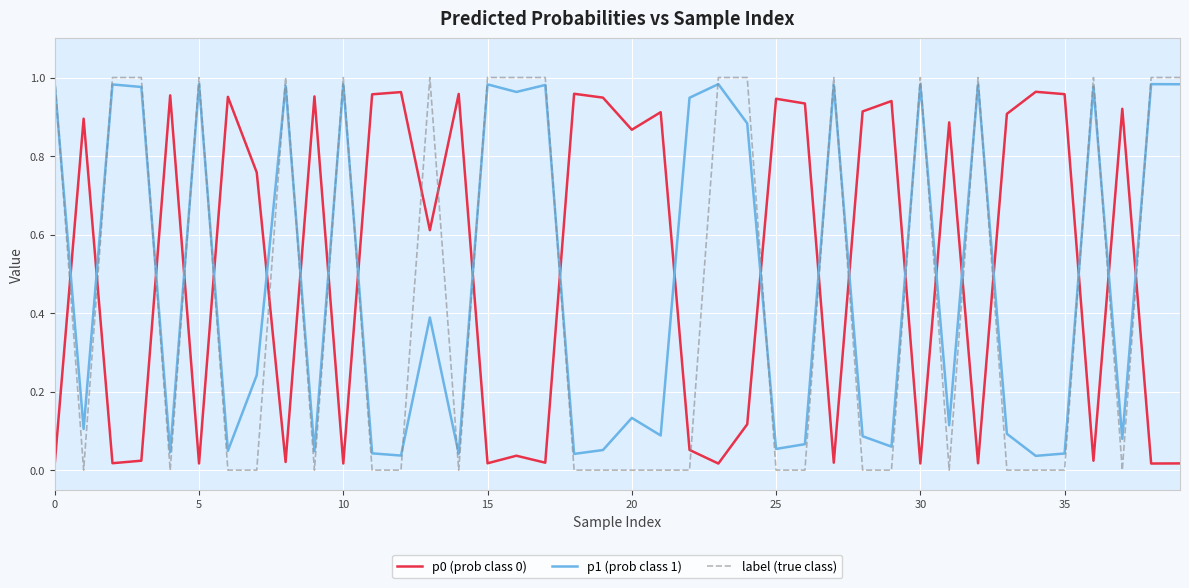

True or false: p0 (prob class 0) and p1 (prob class 1) intersect in this chart.

True